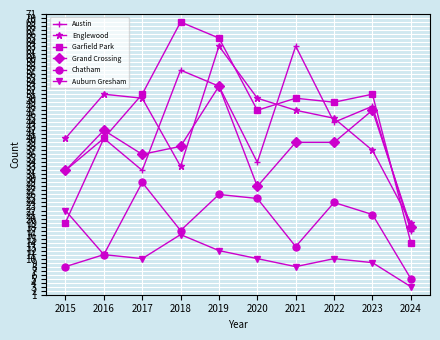

True or false: Austin has a value of 27 at 2023.

False